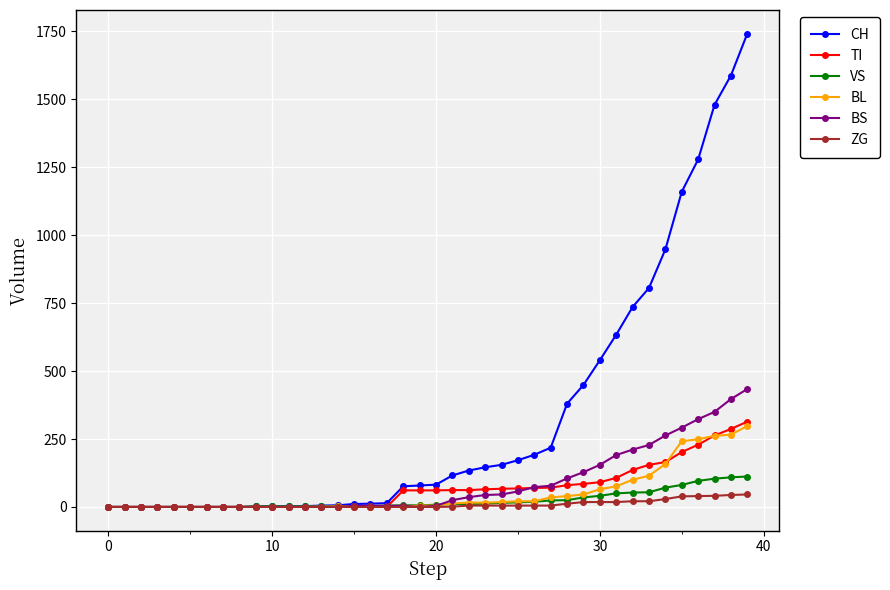

What is the maximum value shown in the chart?

1742